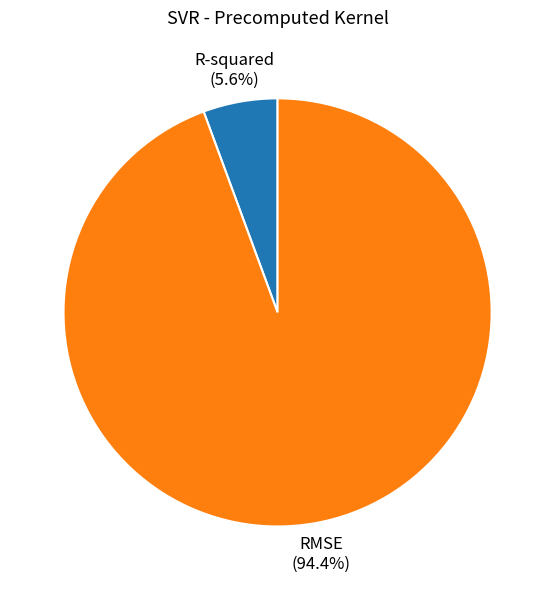

What percentage is the RMSE slice, to the nearest percent?

94%